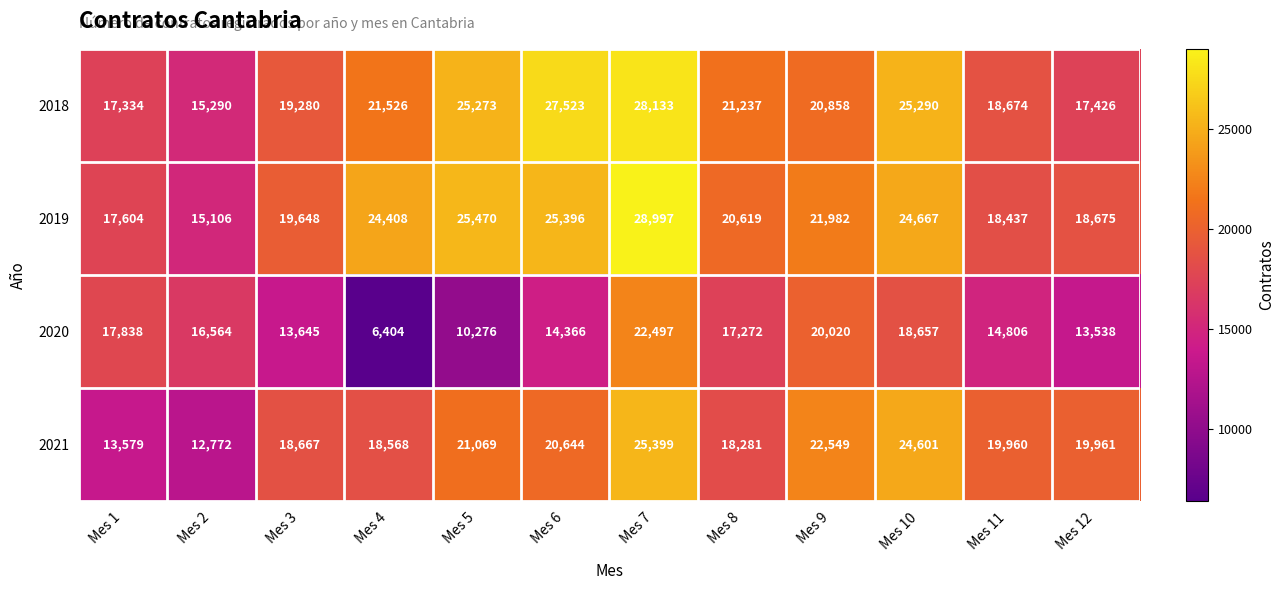

How many distinct data groups are displayed?

4